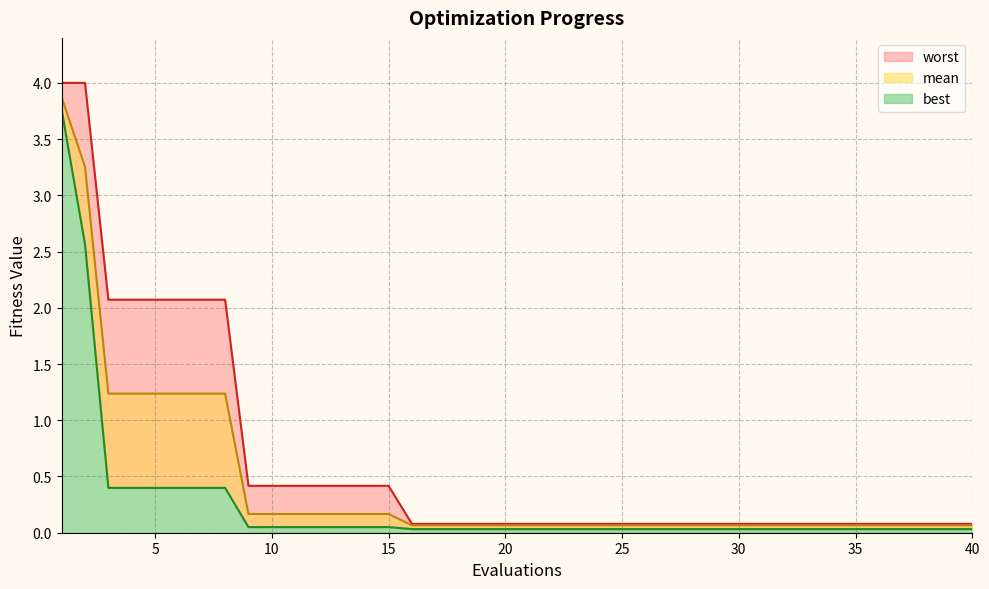

Rank the series by their average value, from highest to lowest.

worst, mean, best